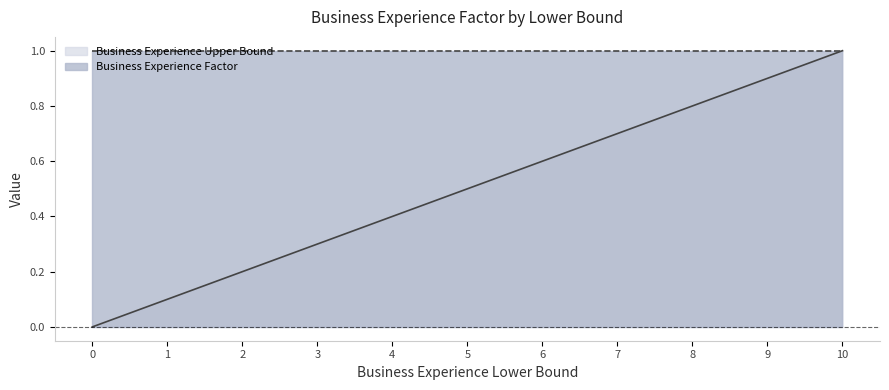

What is the value of the 10th point from the left?

0.9